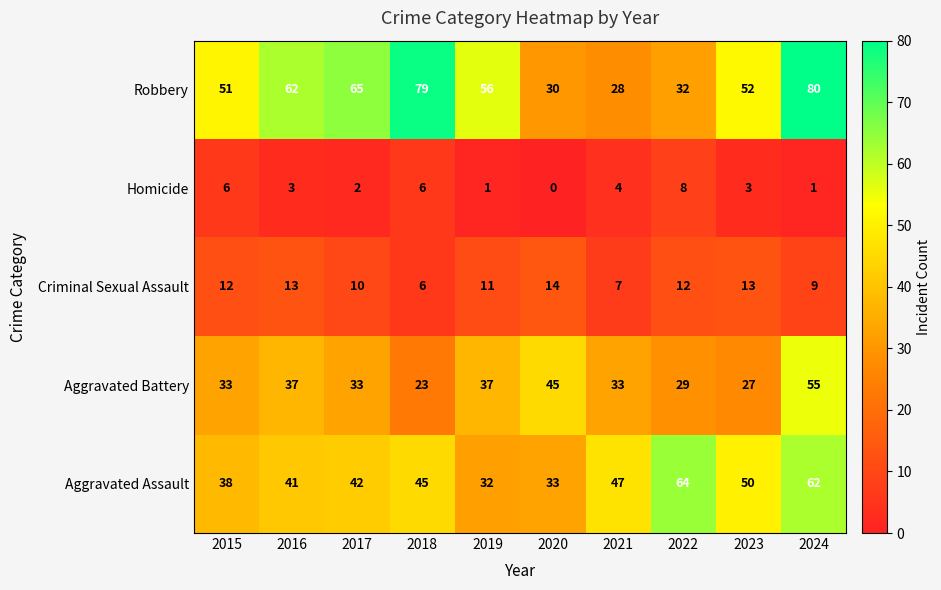

What is the spread (max minus min) of values at 2020?

45